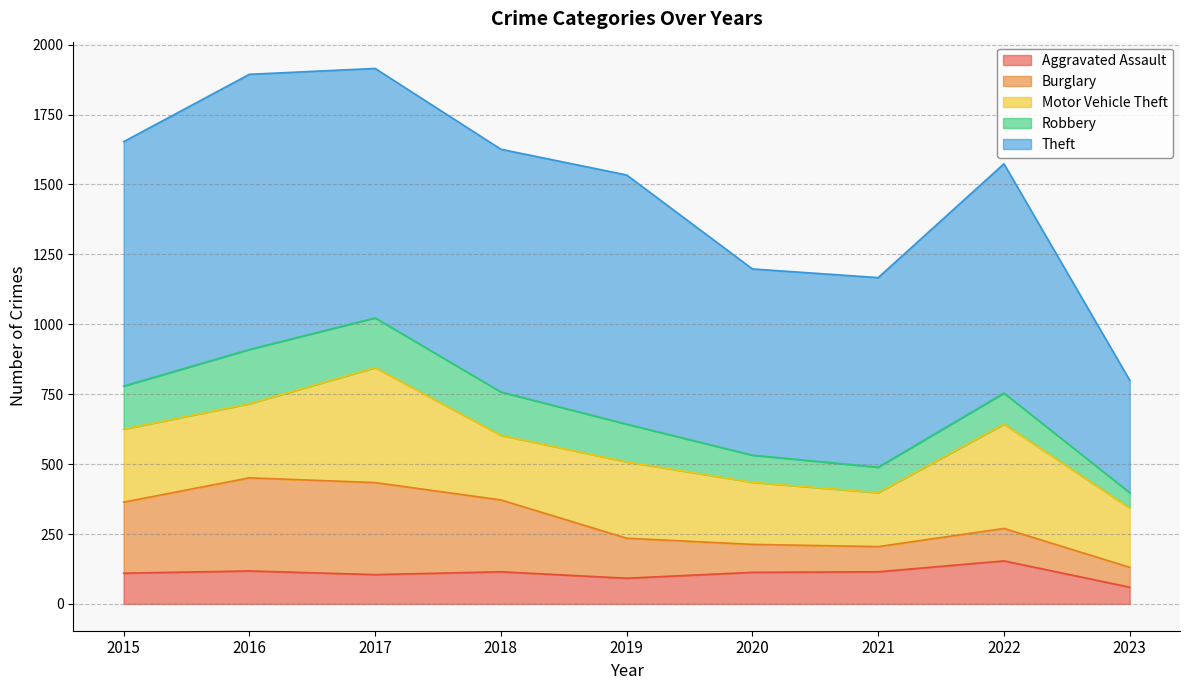

What are all the series names shown in the legend?

Aggravated Assault, Burglary, Motor Vehicle Theft, Robbery, Theft